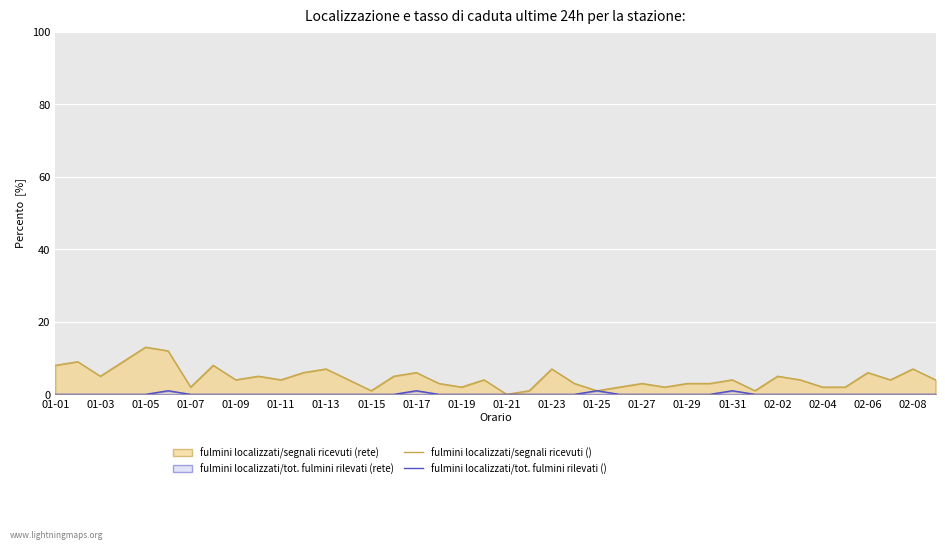

Rank the series by their maximum value, from lowest to highest.

fulmini localizzati/tot. fulmini rilevati (), fulmini localizzati/segnali ricevuti ()